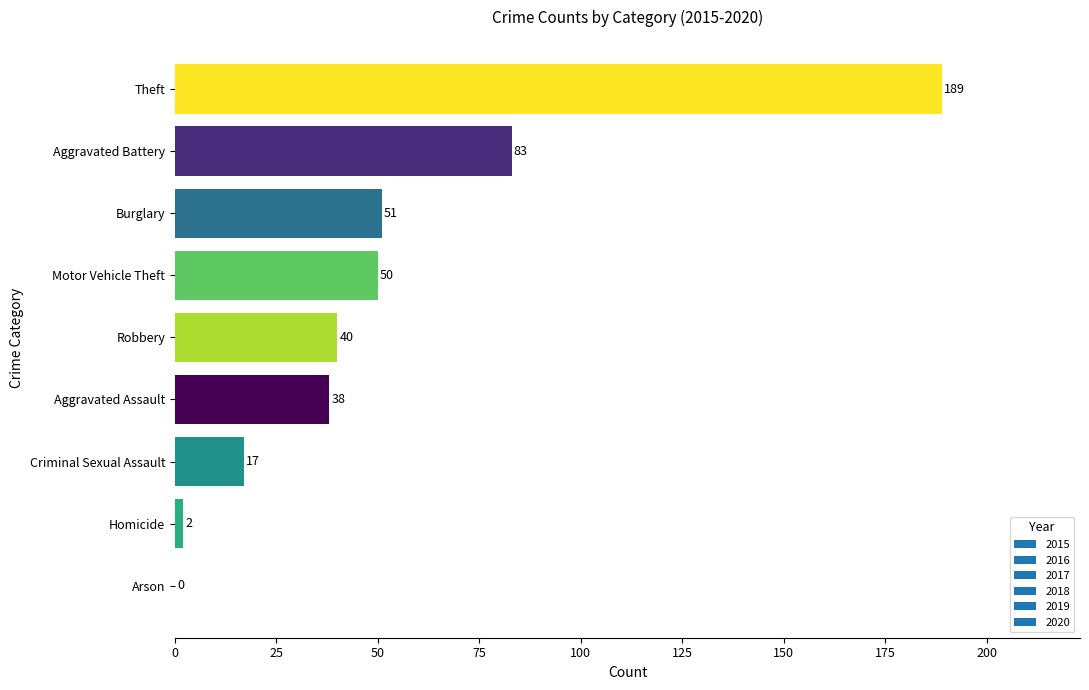

What is the ratio of the value at Robbery to the value at Aggravated Assault?

1.1